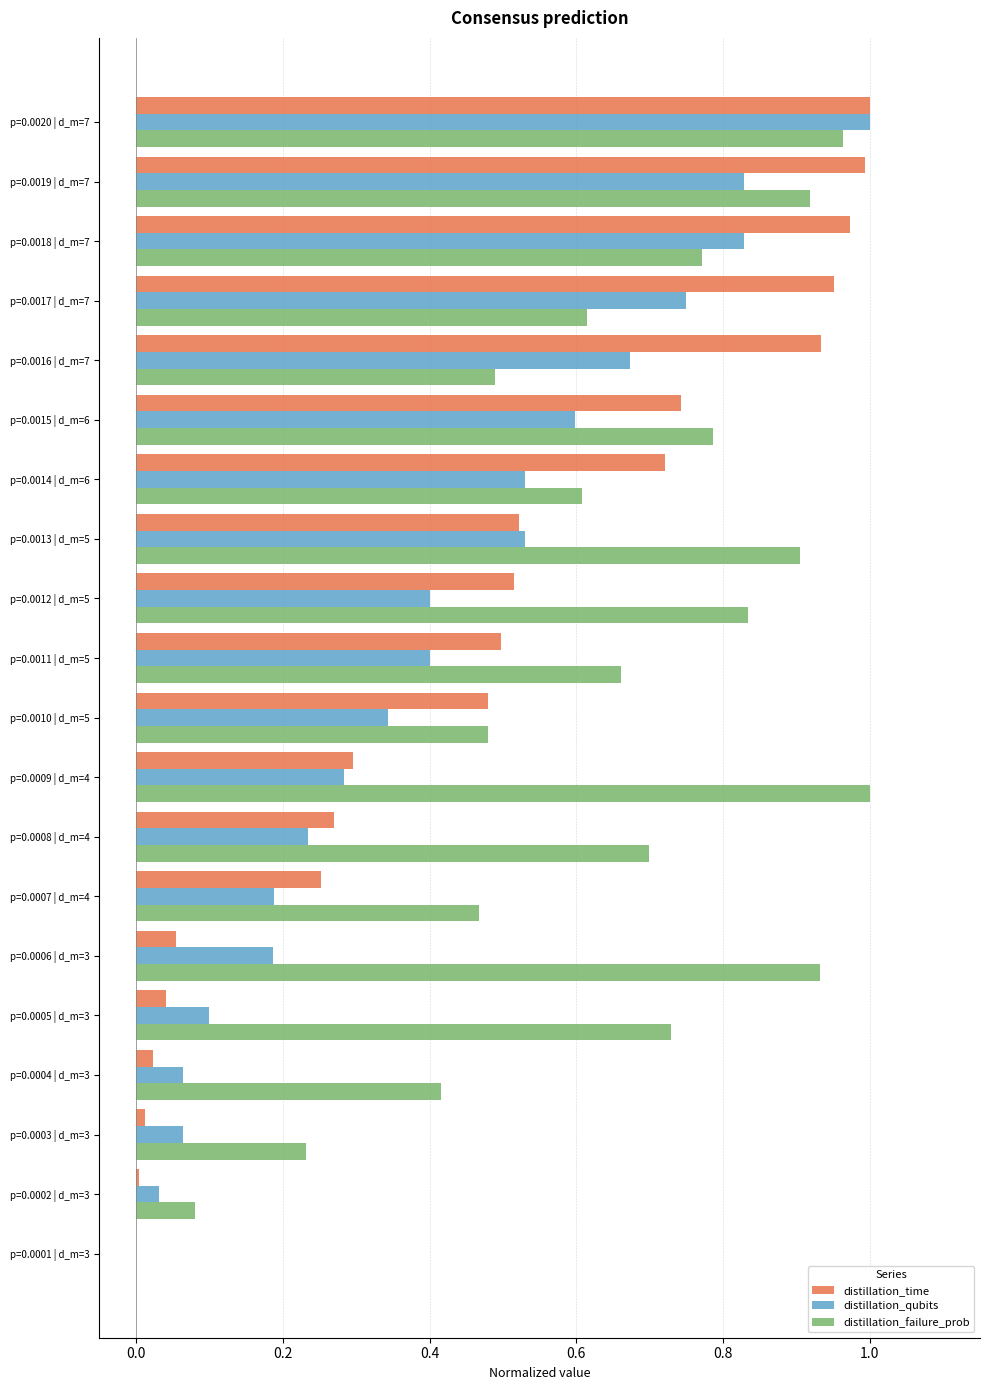

At which category is the sum across all series the highest?

p=0.0020 | d_m=7